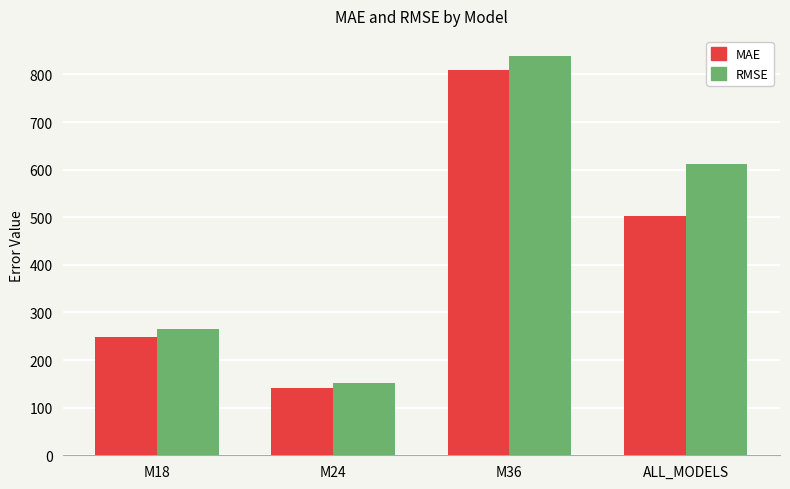

At how many categories does at least one series exceed 807?

1